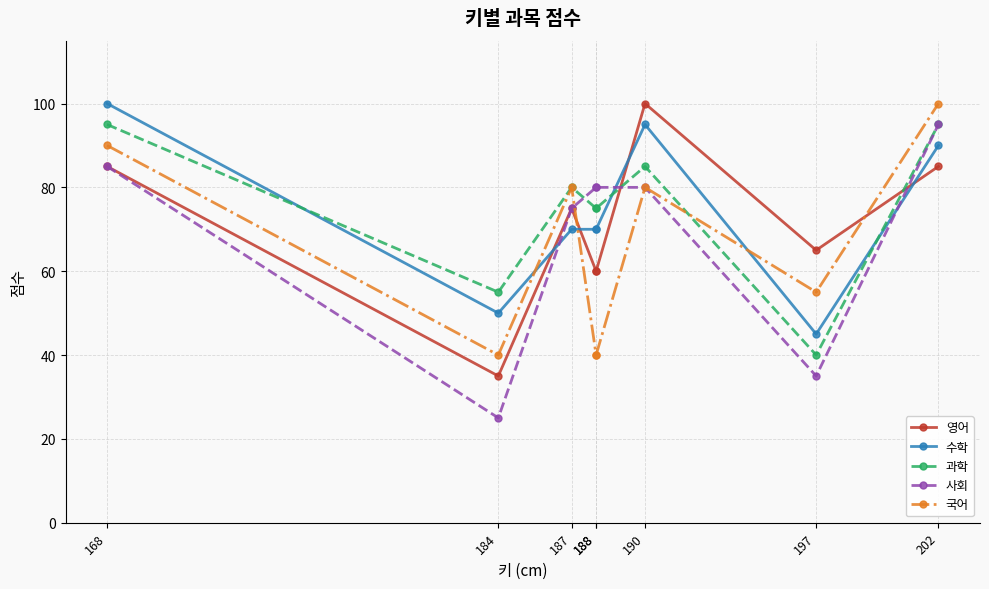

Which series has the largest total across all categories?

과학